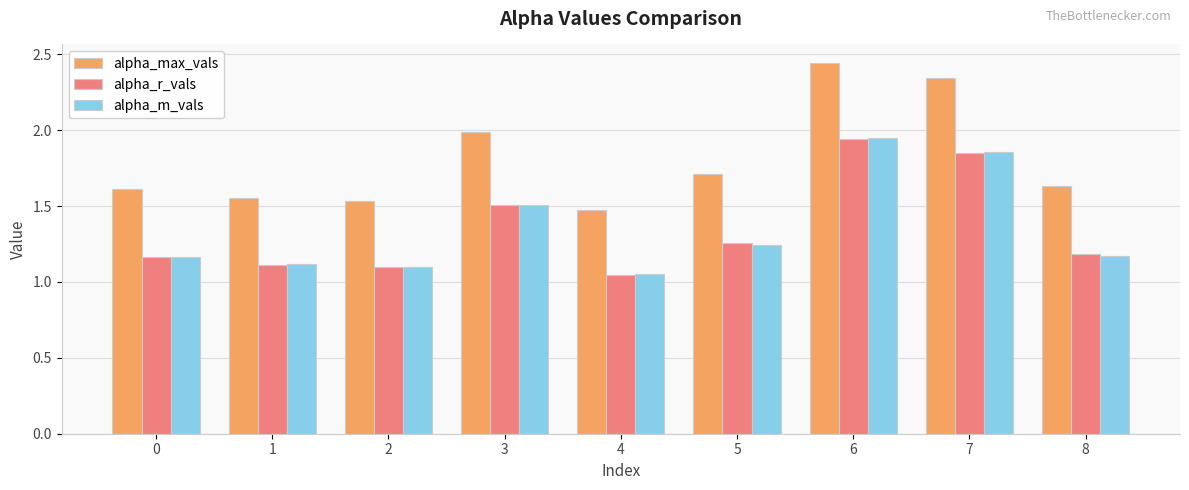

Which series changed the most between 3 and 8?

alpha_max_vals